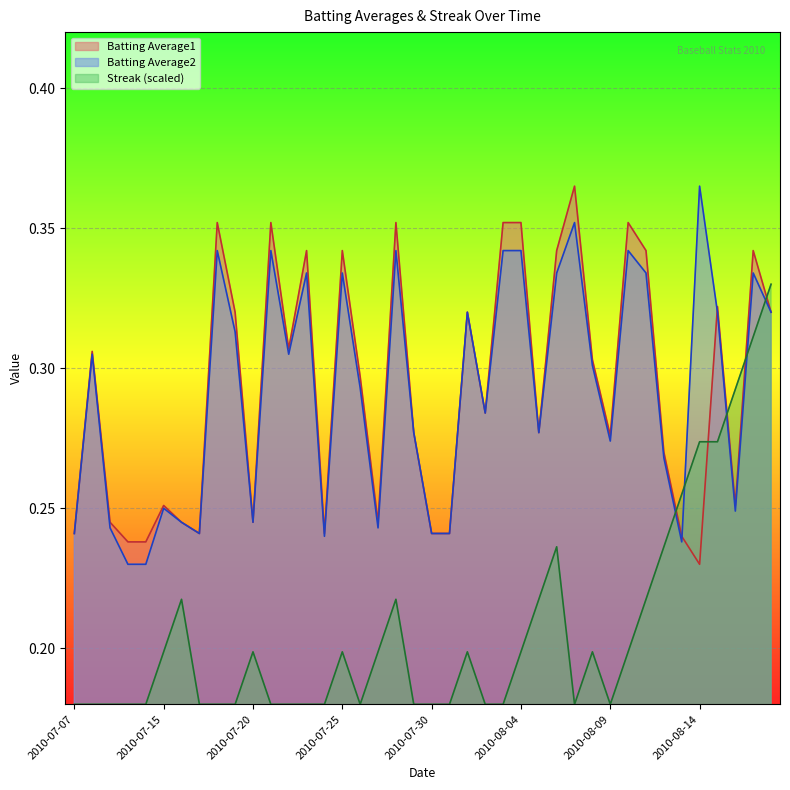

Rank the series at 2010-07-17 from highest to lowest value.

Batting Average1, Batting Average2, Streak